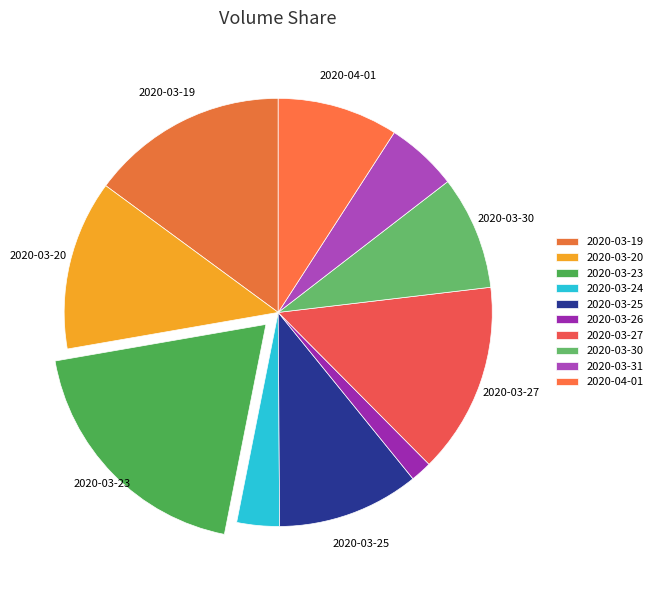

What is the change in value from 2020-03-23 to 2020-03-27?

-8800